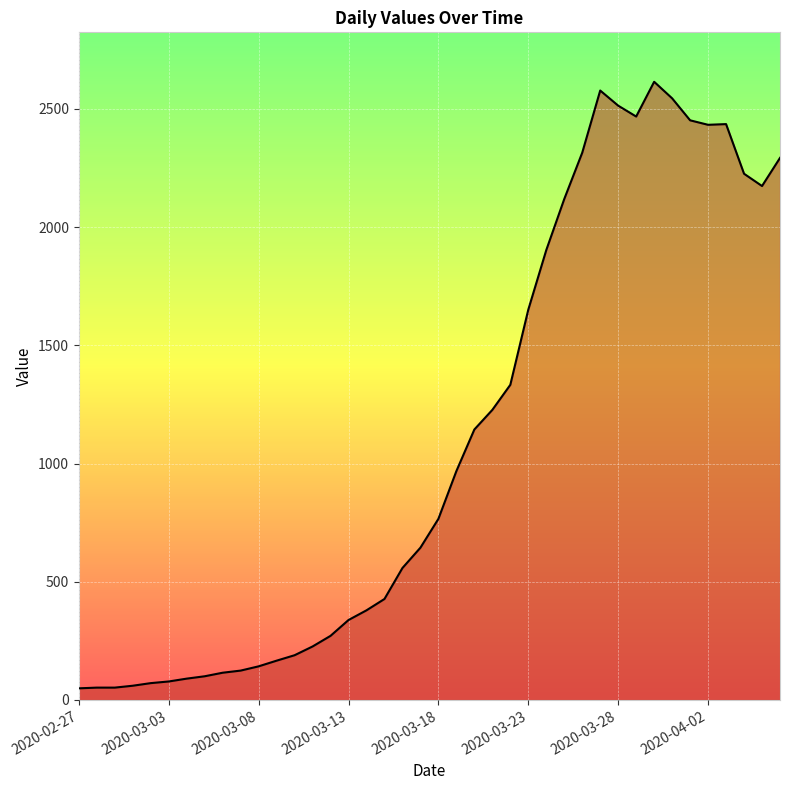

What is the maximum value shown in the chart?

2615